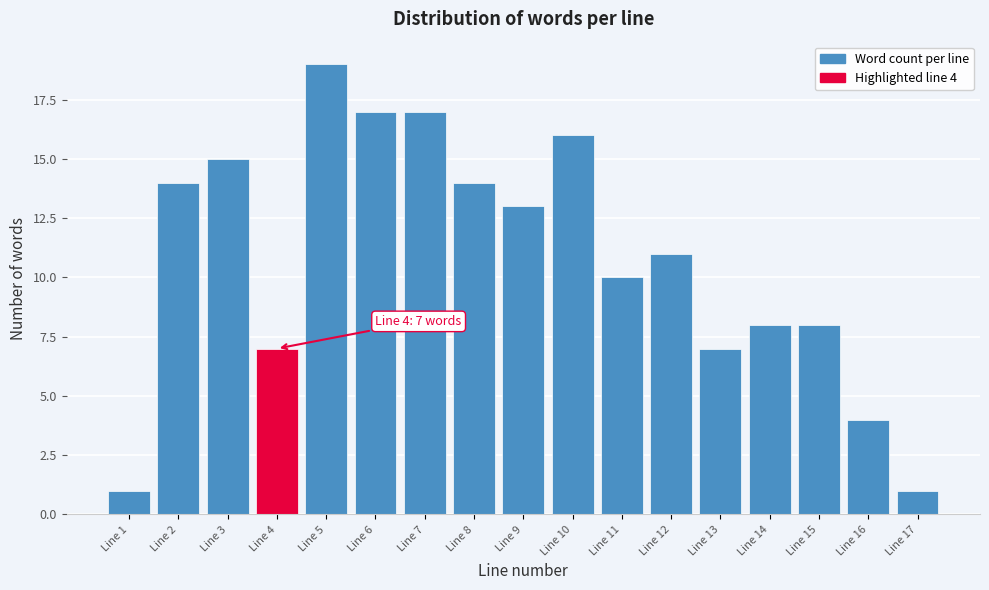

Reading left to right, extract all data points from this chart.

Line 1=1	Line 2=14	Line 3=15	Line 4=7	Line 5=19	Line 6=17	Line 7=17	Line 8=14	Line 9=13	Line 10=16	Line 11=10	Line 12=11	Line 13=7	Line 14=8	Line 15=8	Line 16=4	Line 17=1